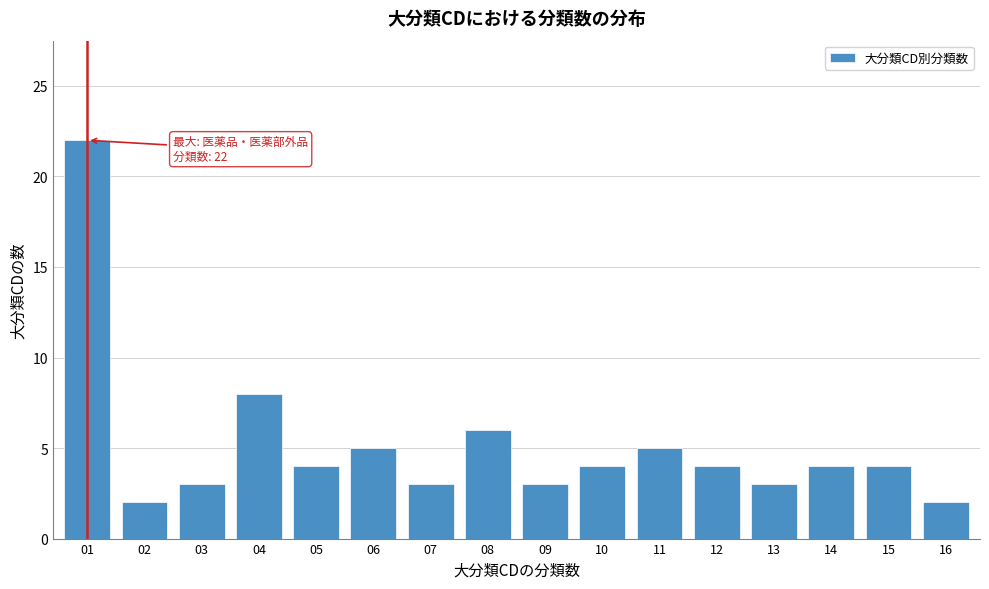

Reading left to right, extract all data points from this chart.

01=22	02=2	03=3	04=8	05=4	06=5	07=3	08=6	09=3	10=4	11=5	12=4	13=3	14=4	15=4	16=2